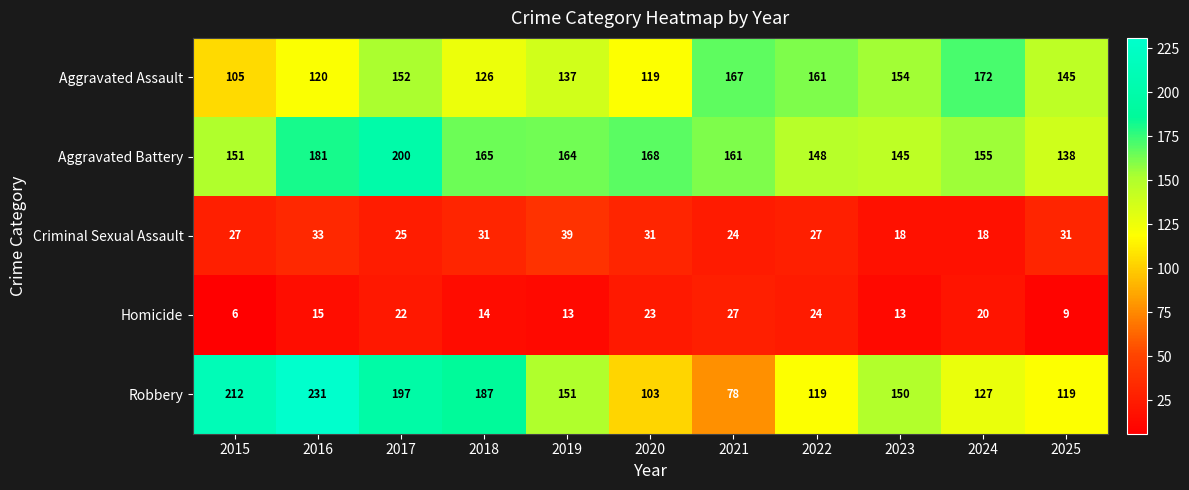

What is the difference between the highest and lowest values at 2025?

136